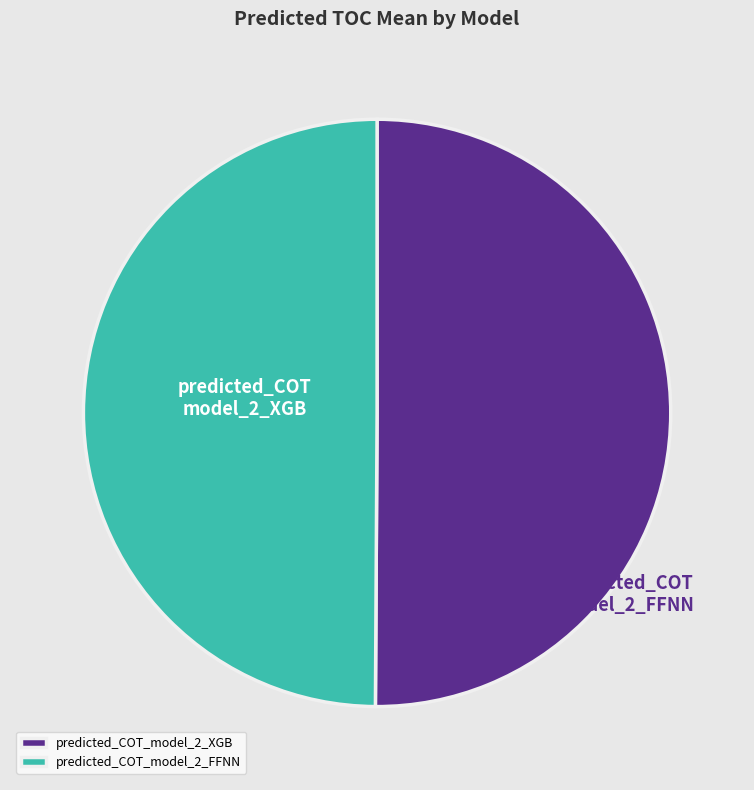

Do predicted_COT_model_2_FFNN and predicted_COT_model_2_XGB together represent more than half of the pie?

Yes